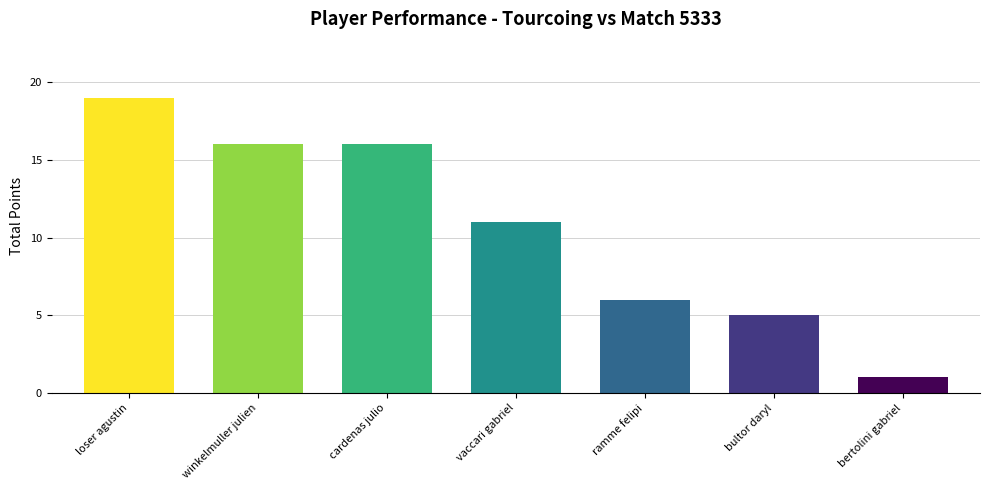

What is the smallest value displayed?

1